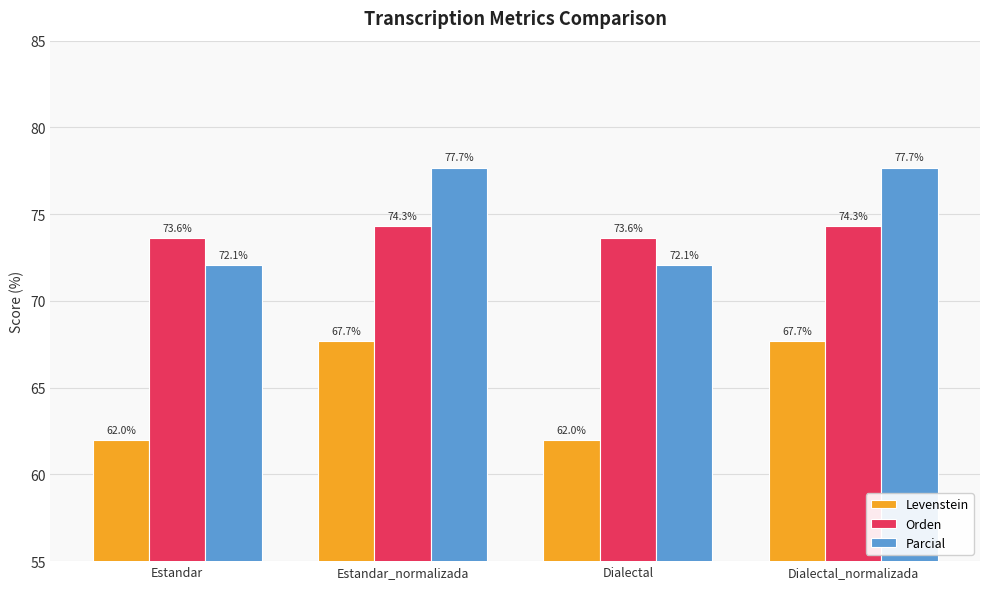

How many data points in Levenstein are less than 67?

2